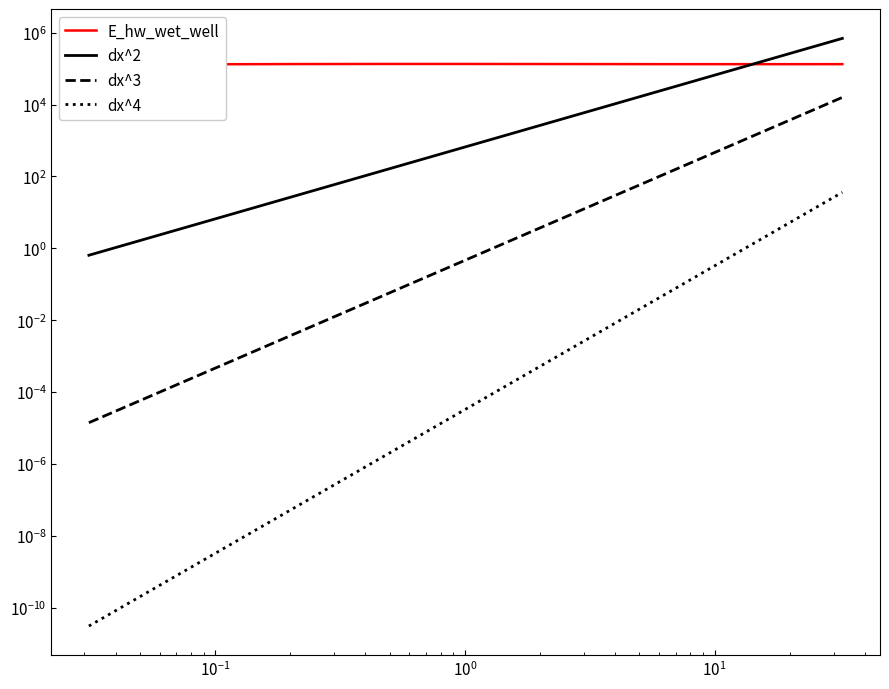

What is the label of the 36th point from the left?

28.46875